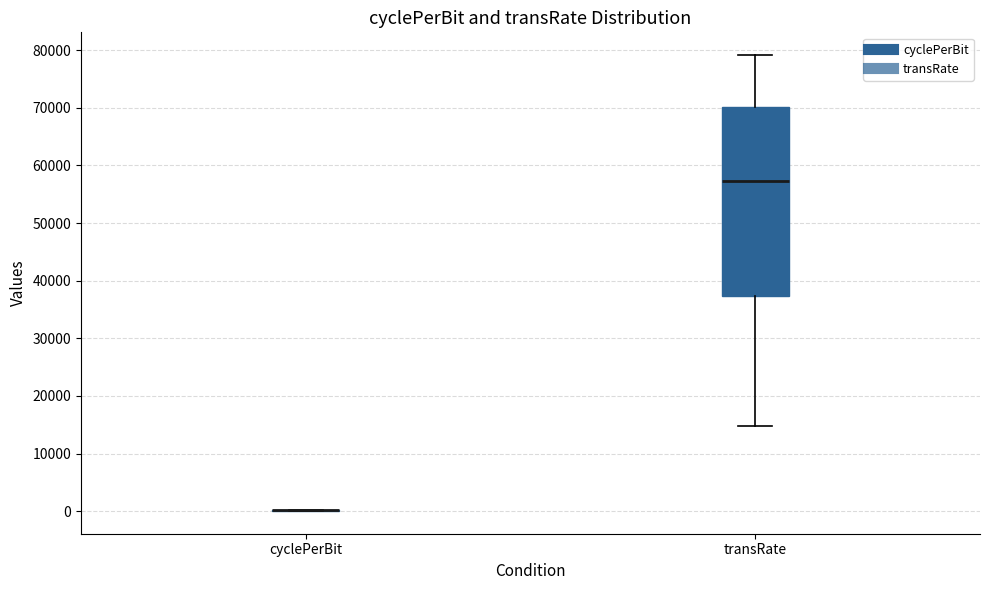

Where does the median line of the box for transRate sit on the y-axis? The values are not printed on the chart, so give them approximately, as read against the axis.

57000